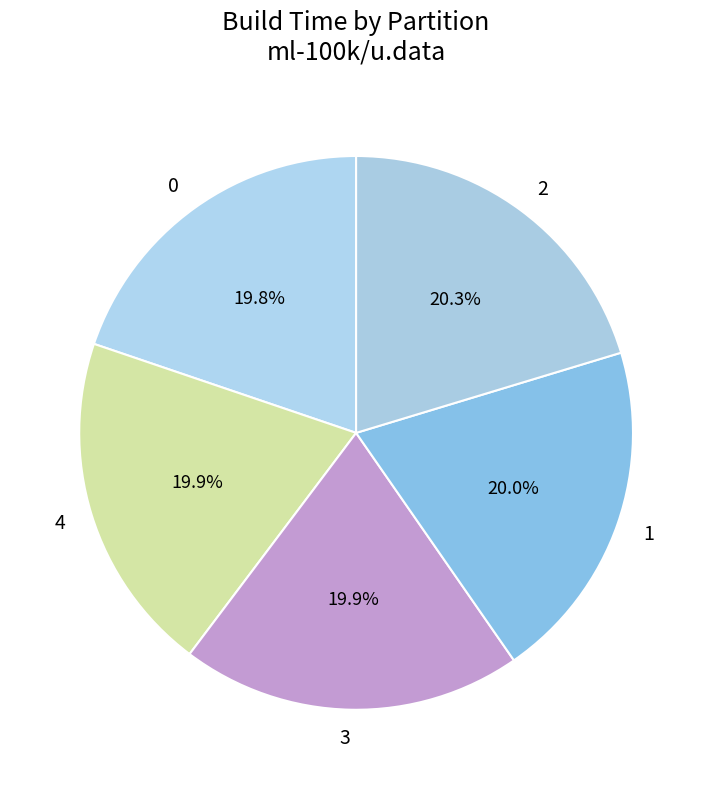

What is the ratio of the value at 1 to the value at 0?

1.0